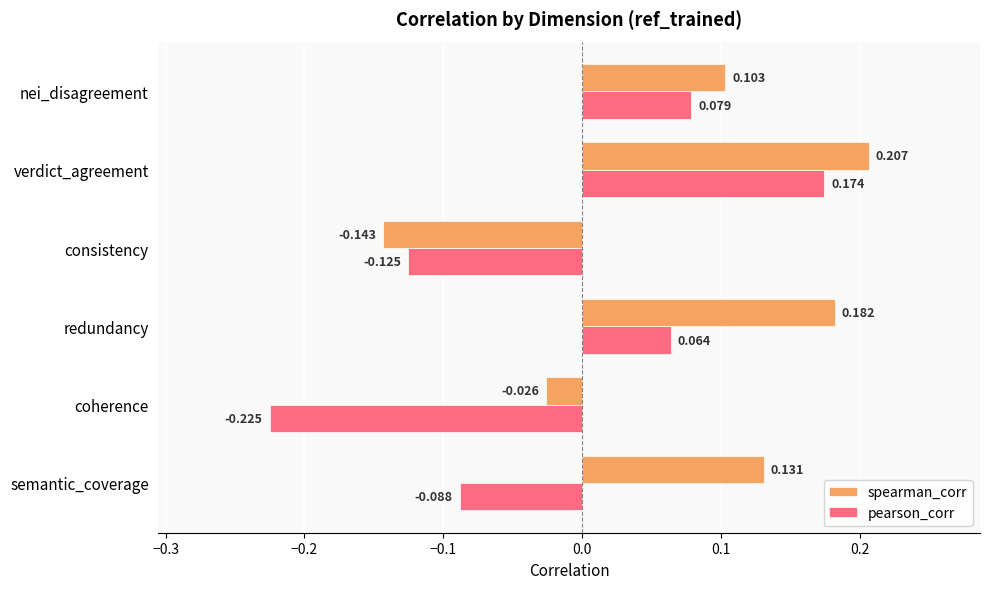

Which category has the highest value in the spearman_corr series?

verdict_agreement